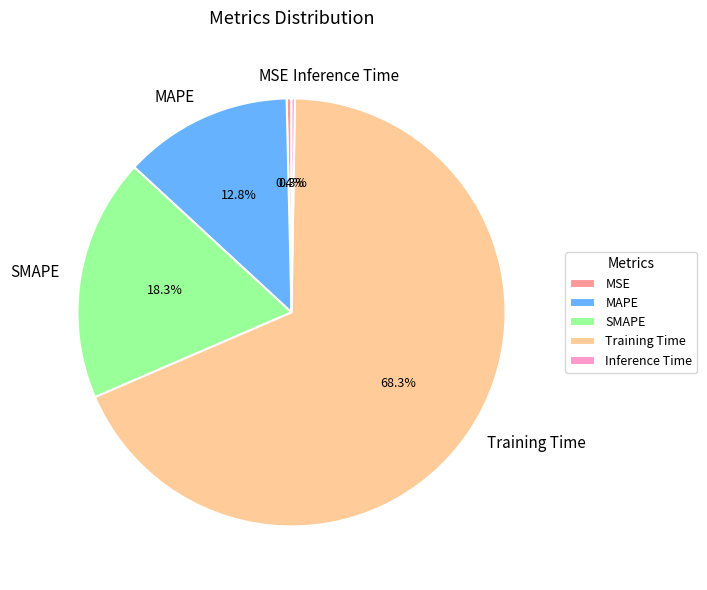

What is the largest slice in the pie chart?

Training Time